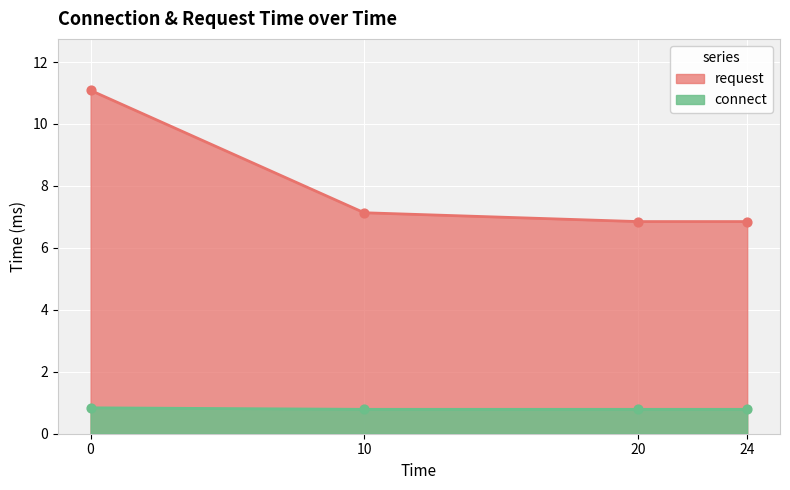

Which series reaches the maximum Y coordinate?

request